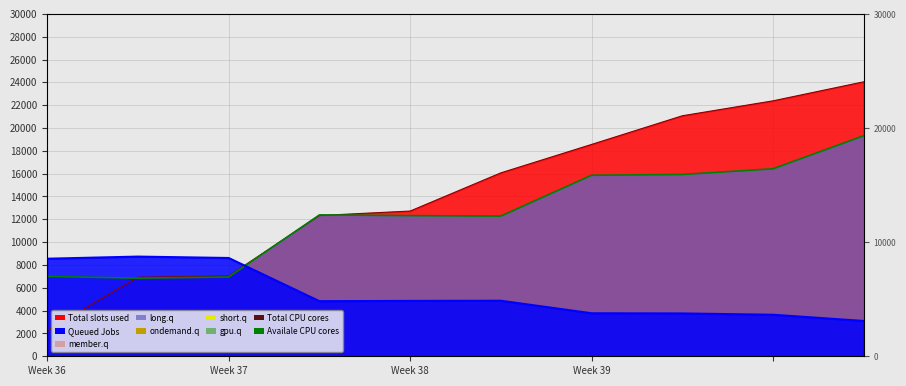

How many intersections are there between Availale CPU cores and Total CPU cores?

3